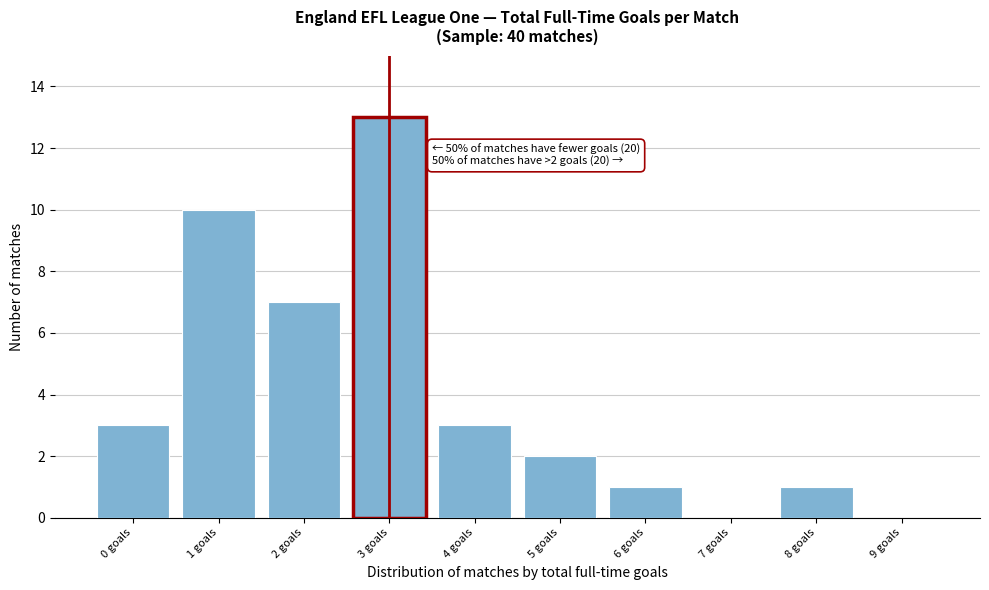

Reading right to left, list all the values displayed in this chart.

9 goals=0	8 goals=1	7 goals=0	6 goals=1	5 goals=2	4 goals=3	3 goals=13	2 goals=7	1 goals=10	0 goals=3